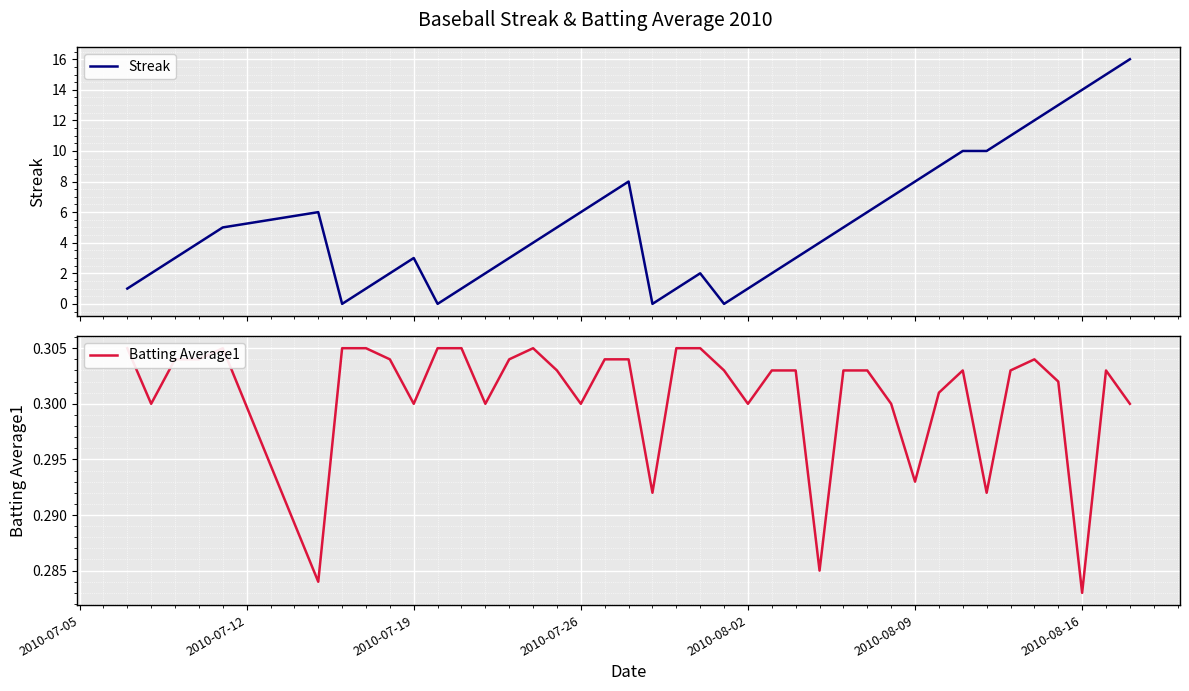

What is the maximum value for Streak?

16